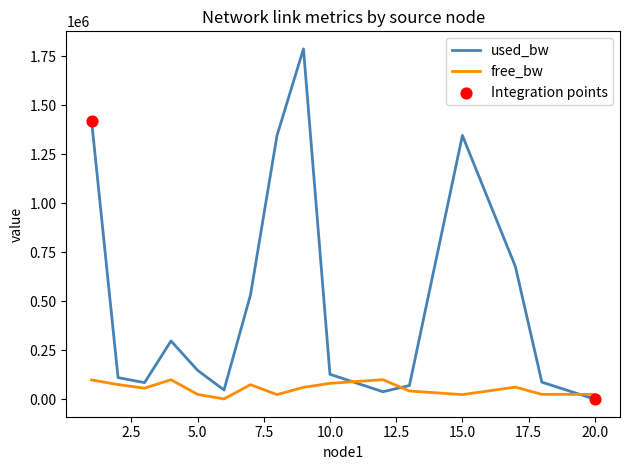

Which series has the widest spread of values?

used_bw